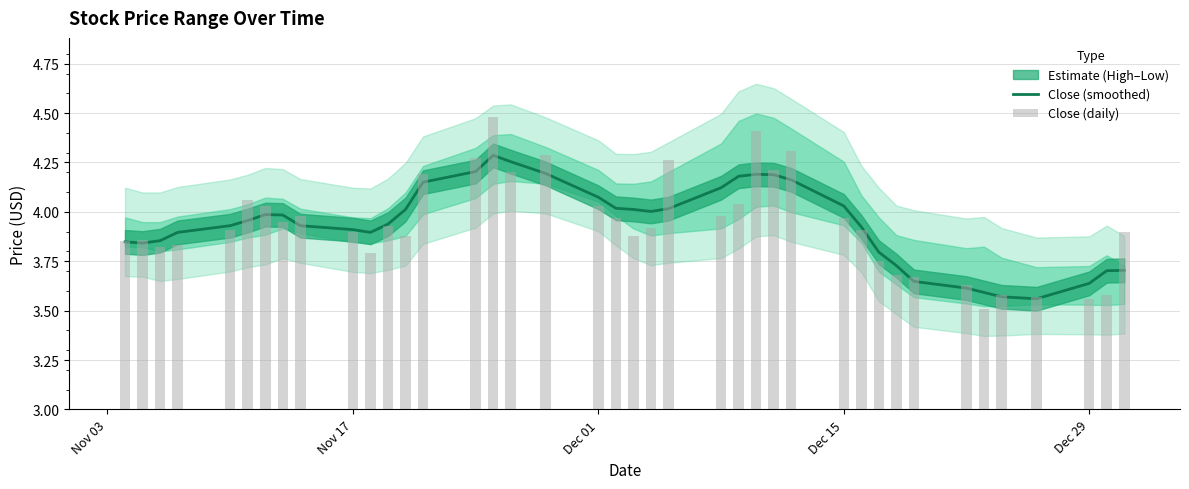

Which series has the widest spread of values?

Close (daily)